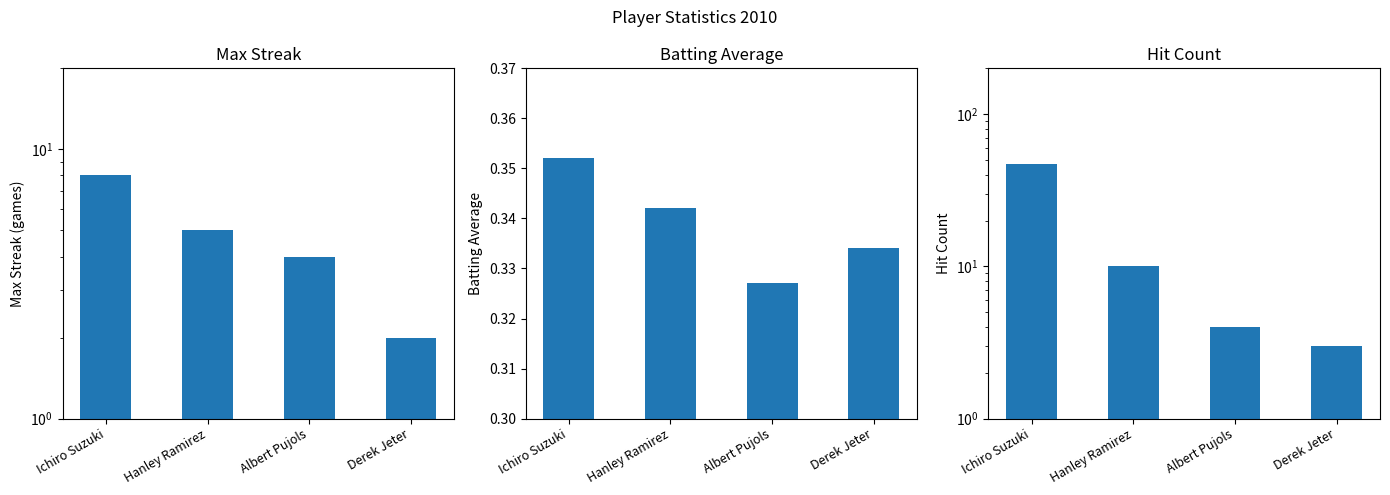

Reading left to right, transcribe all the data shown in this chart.

Max Streak: Ichiro Suzuki=8.0	Hanley Ramirez=5.0	Albert Pujols=4.0	Derek Jeter=2.0
Batting Average: Ichiro Suzuki=0.4	Hanley Ramirez=0.3	Albert Pujols=0.3	Derek Jeter=0.3
Hit Count: Ichiro Suzuki=47.0	Hanley Ramirez=10.0	Albert Pujols=4.0	Derek Jeter=3.0